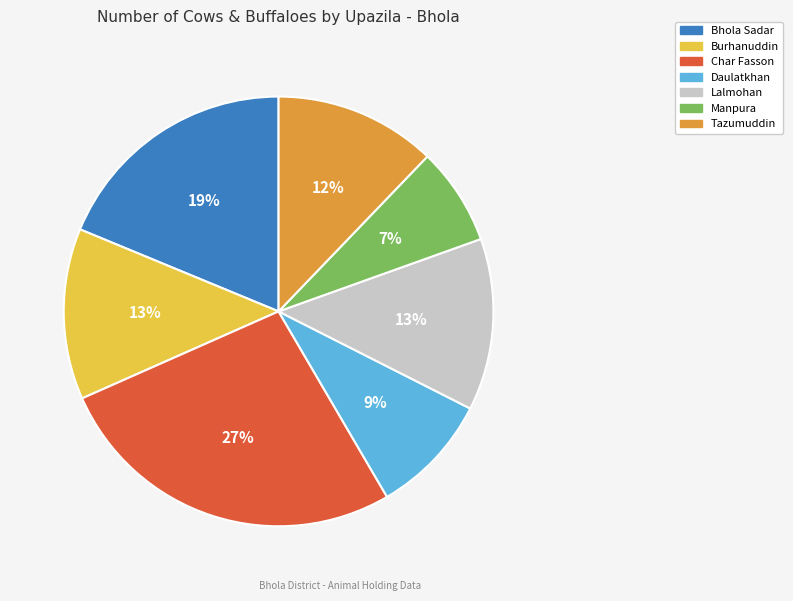

How many slices are in this pie chart?

7